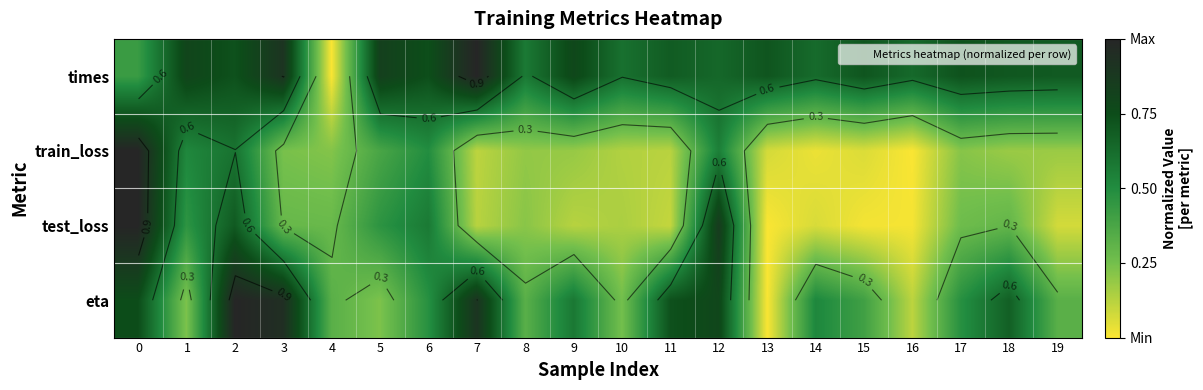

List the labels in order of test_loss value, largest first.

0, 12, 2, 6, 5, 1, 18, 3, 4, 17, 8, 10, 9, 7, 11, 19, 14, 15, 16, 13